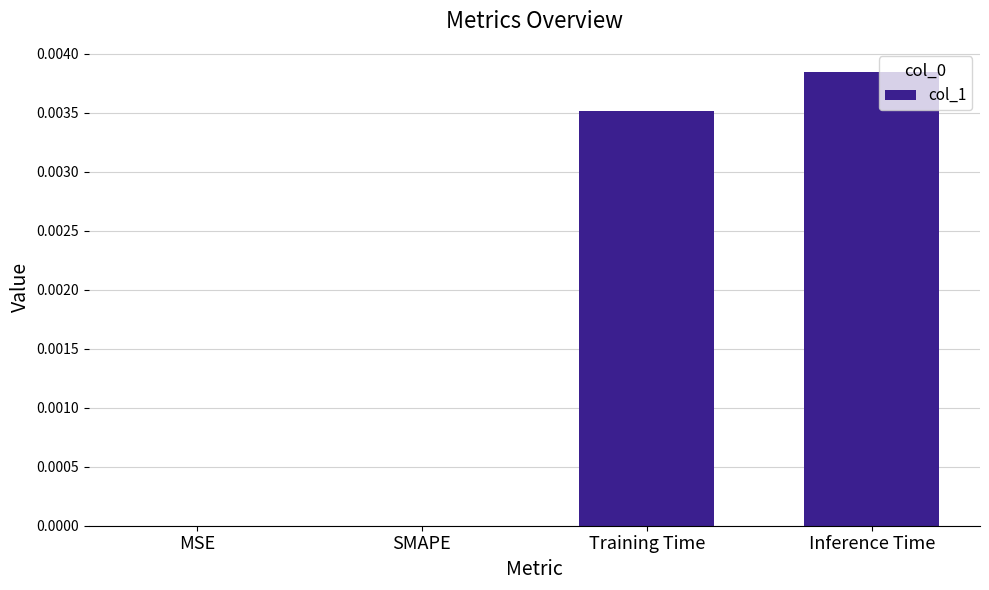

Does the chart contain stacked bars?

No